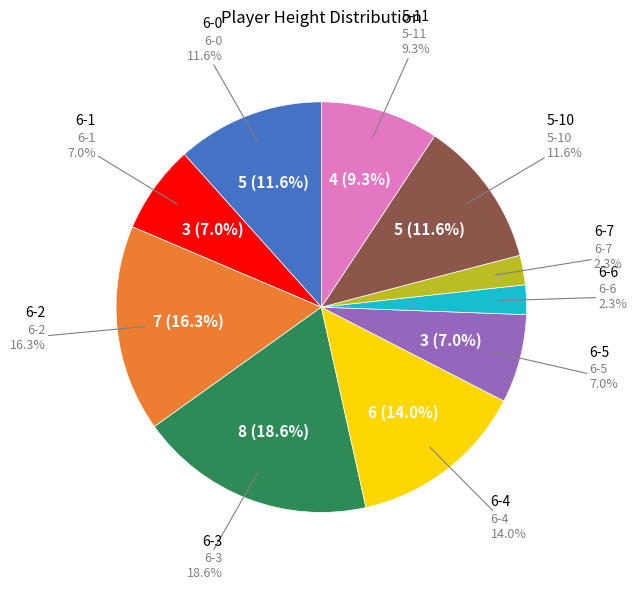

Is there any slice that represents more than half of the pie?

No